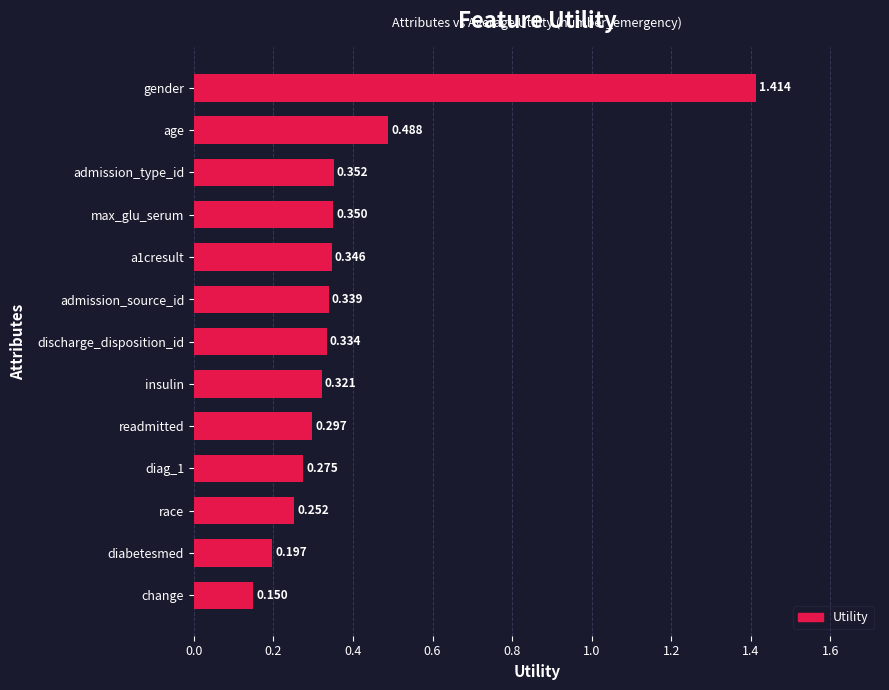

At which category does the chart reach its minimum across all series?

change